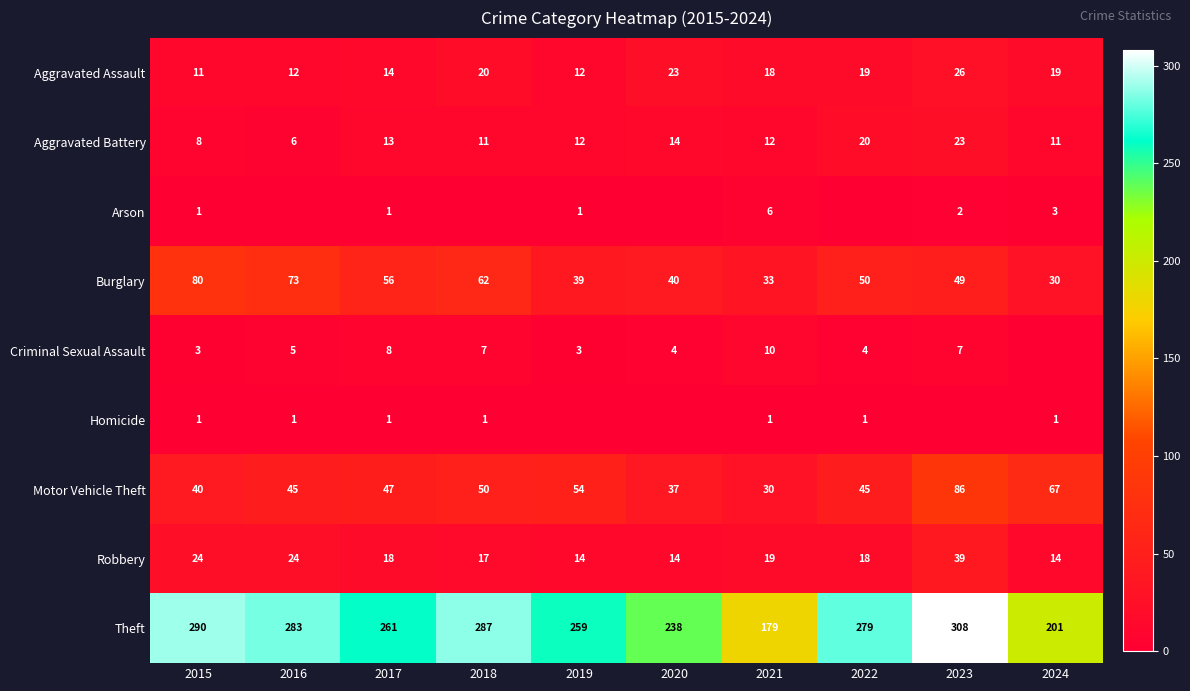

At which label does Theft first exceed 279?

2015